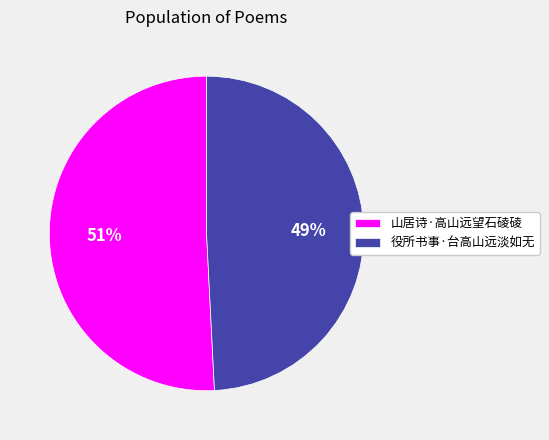

True or false: 役所书事·台高山远淡如无 accounts for 49% of the total.

True